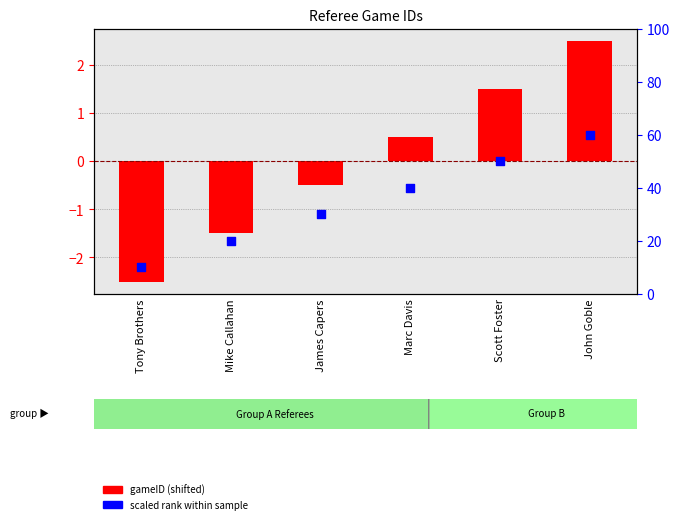

Is the value of gameID at Tony Brothers greater than the value of scaled rank at John Goble?

No